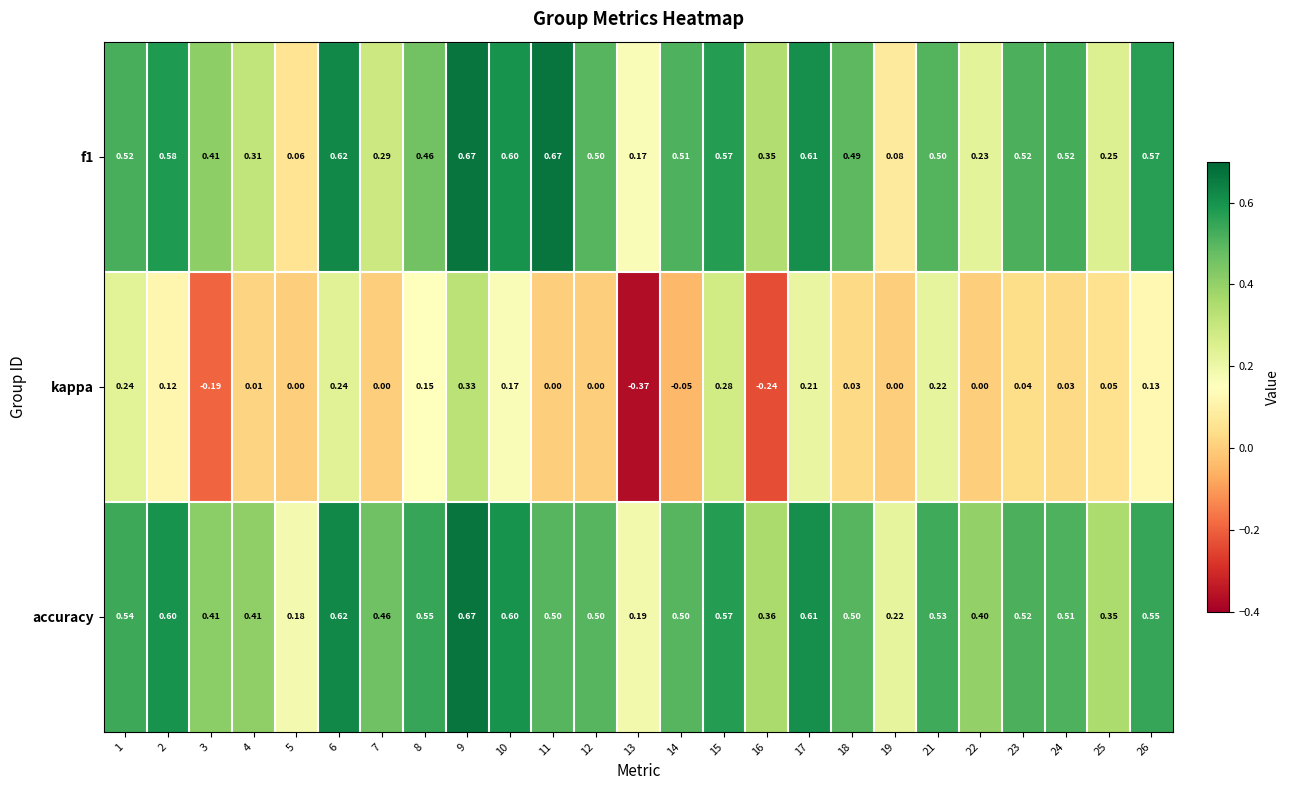

Which series has the largest range (max minus min)?

kappa